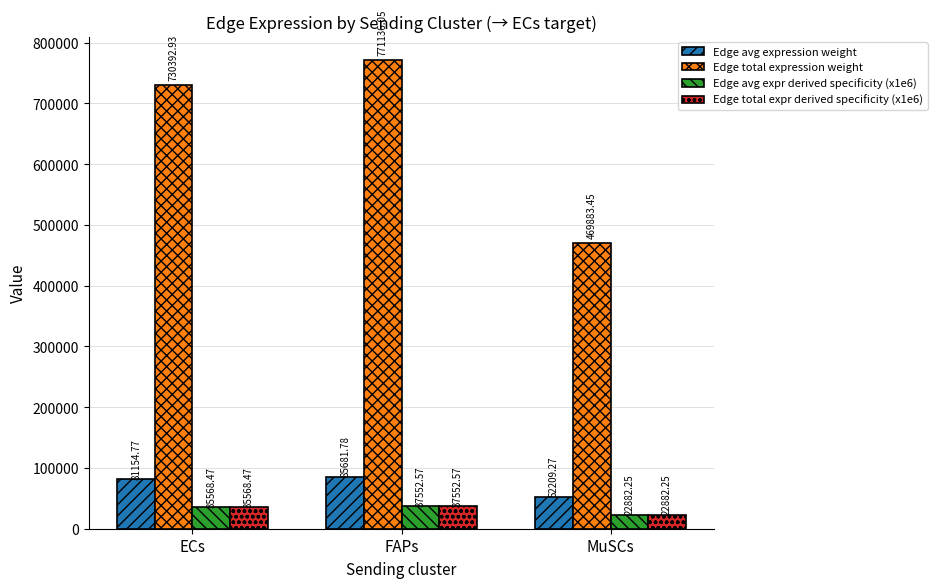

At which label is Edge total expr derived specificity (x1e6) closest to 30217?

ECs